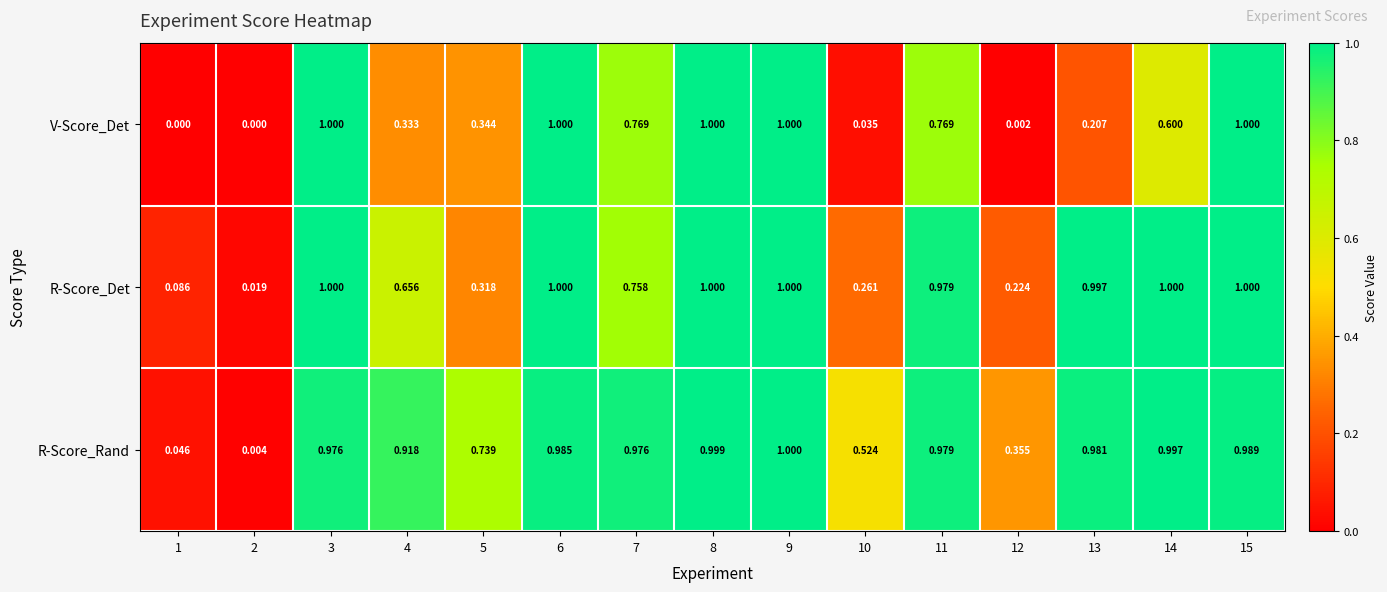

Count the number of data series in this chart.

3